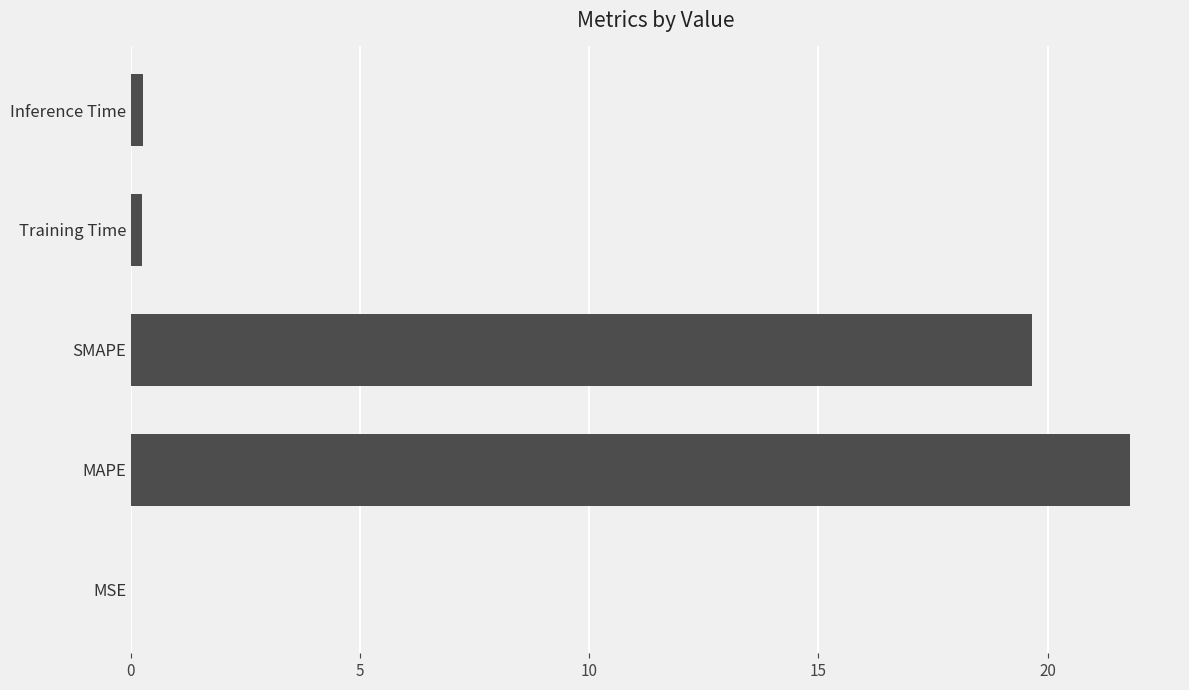

Which category has the highest value across all series?

MAPE